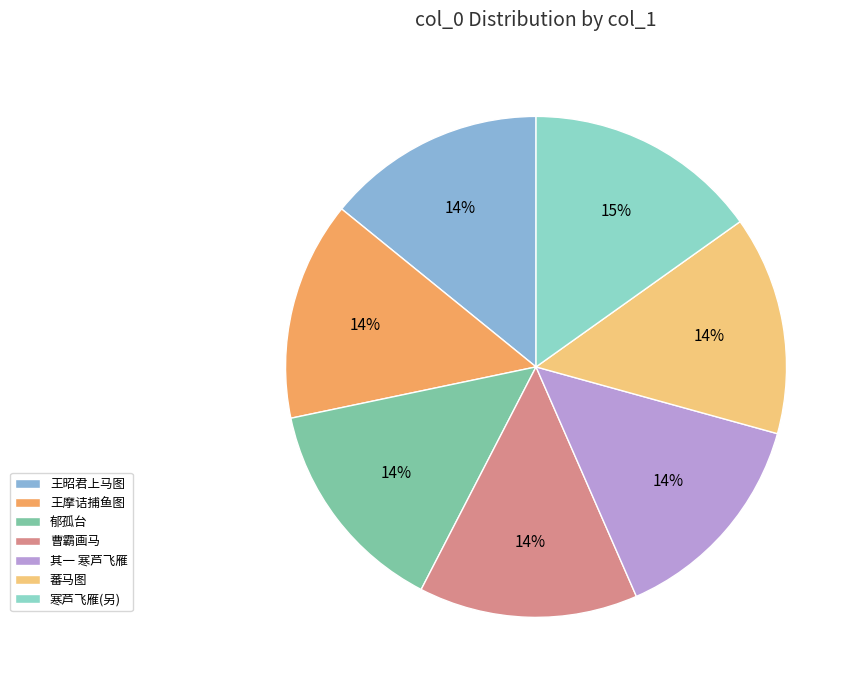

To the nearest percent, what is the average slice percentage?

14%